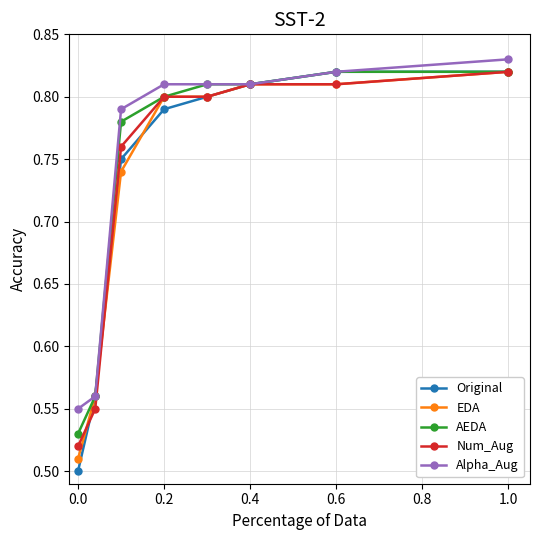

Which series has the largest range (max minus min)?

Original